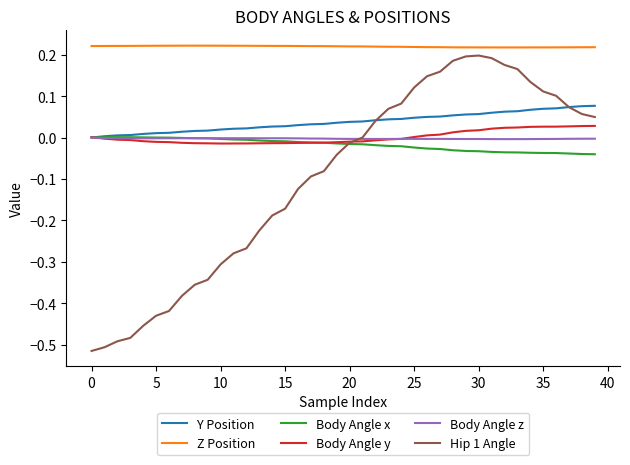

True or false: Body Angle x has more than 0 points higher than both neighbors.

True